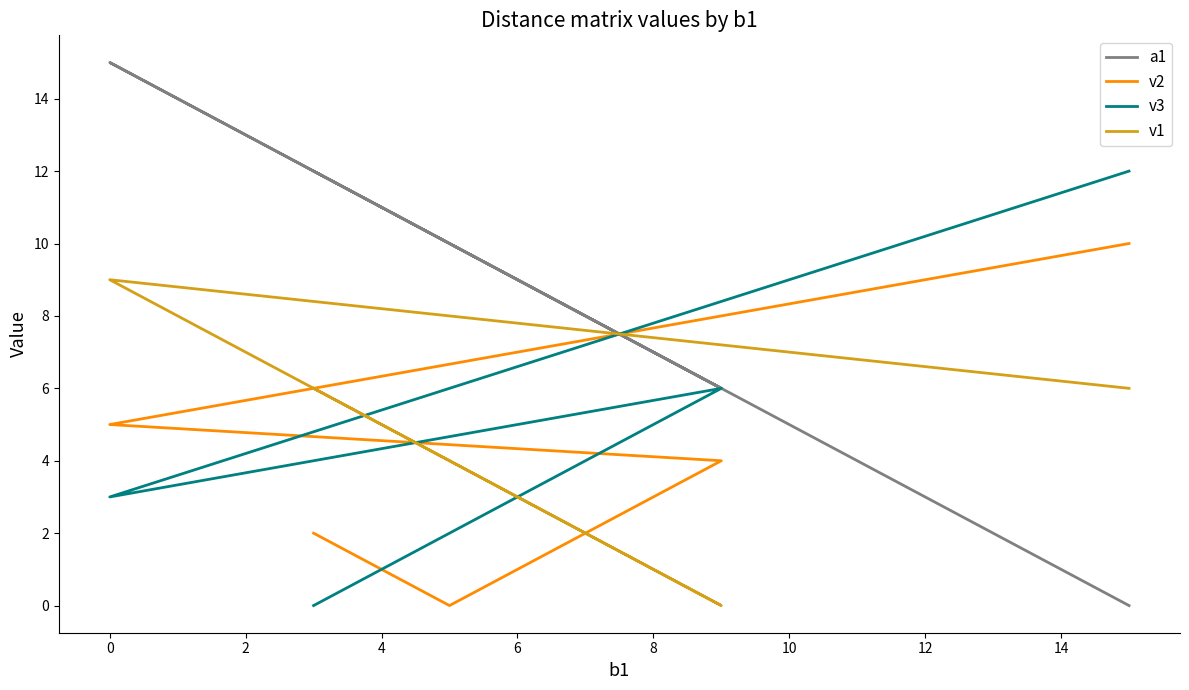

What is the maximum value for a1?

15